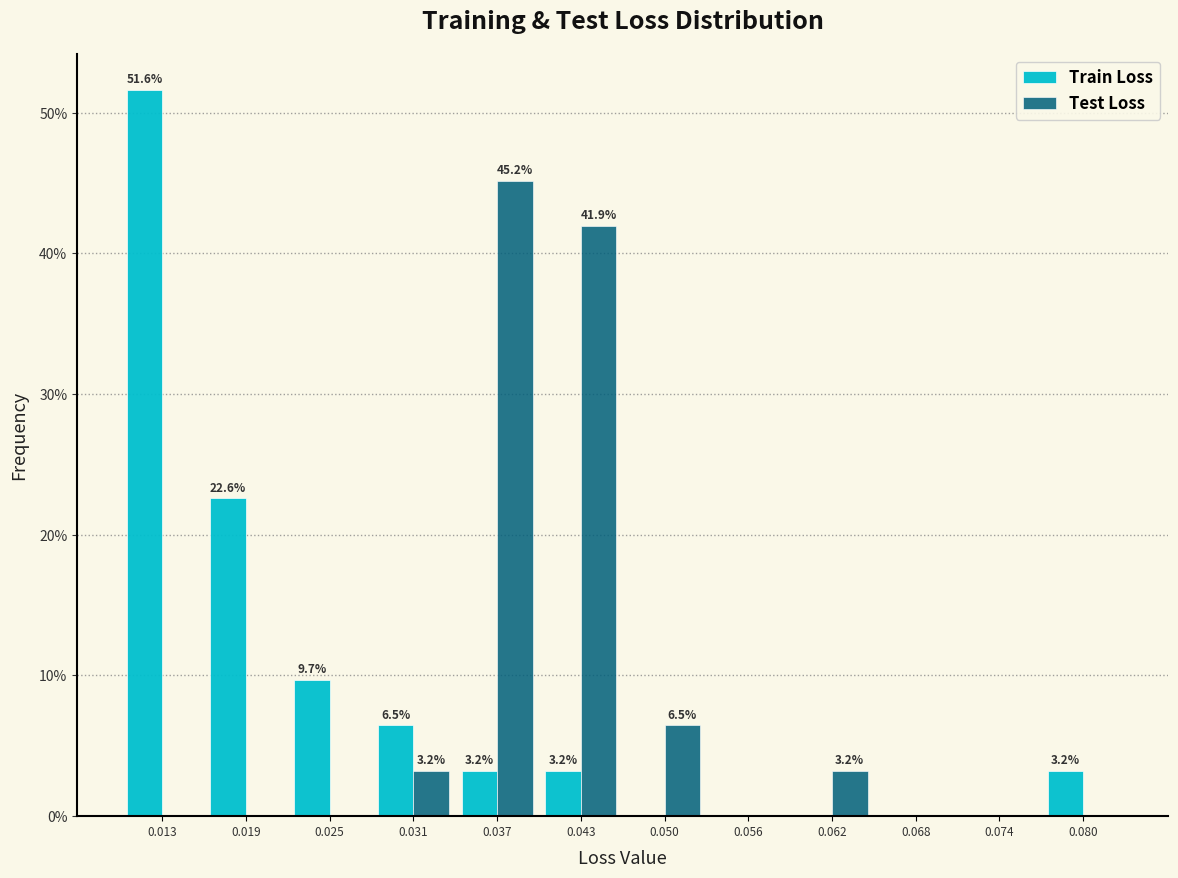

In the Test Loss series, which range on the x-axis has the tallest bar?

0.034 to 0.040